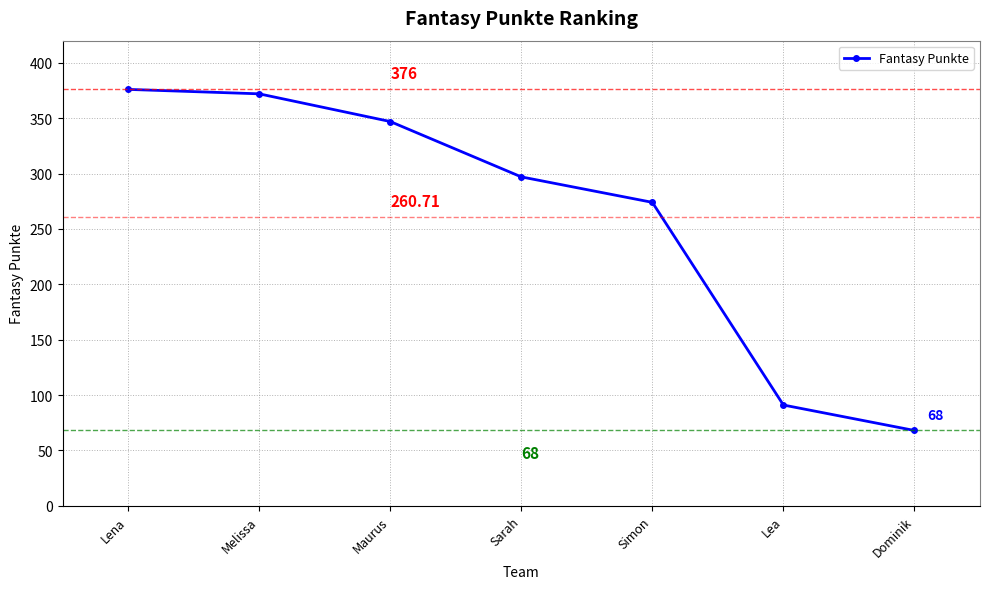

What is the sum of the values at Maurus and Lena?

723